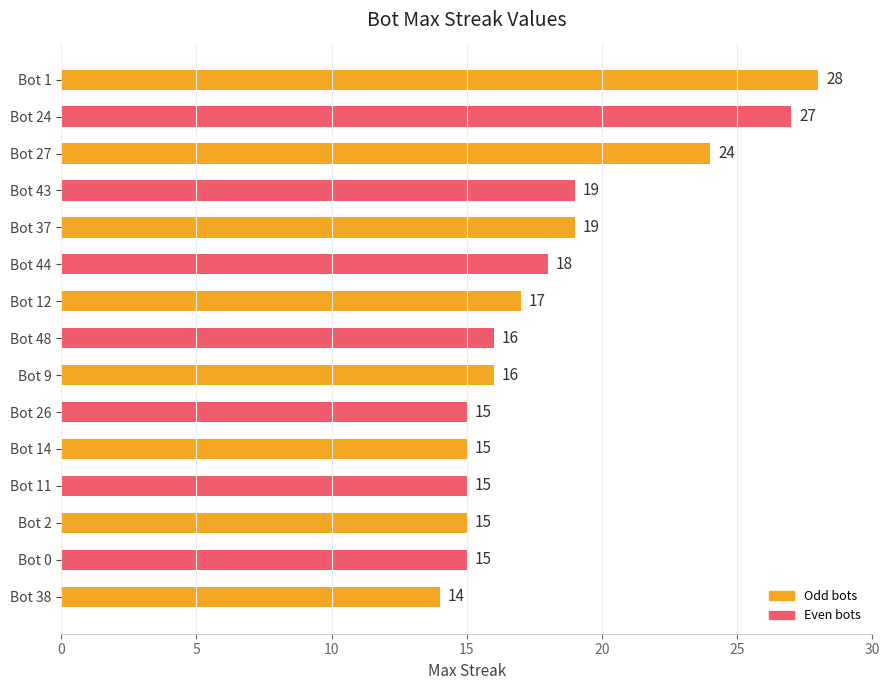

Reading bottom to top, list all the values displayed in this chart.

Bot 38=14	Bot 0=15	Bot 2=15	Bot 11=15	Bot 14=15	Bot 26=15	Bot 9=16	Bot 48=16	Bot 12=17	Bot 44=18	Bot 37=19	Bot 43=19	Bot 27=24	Bot 24=27	Bot 1=28